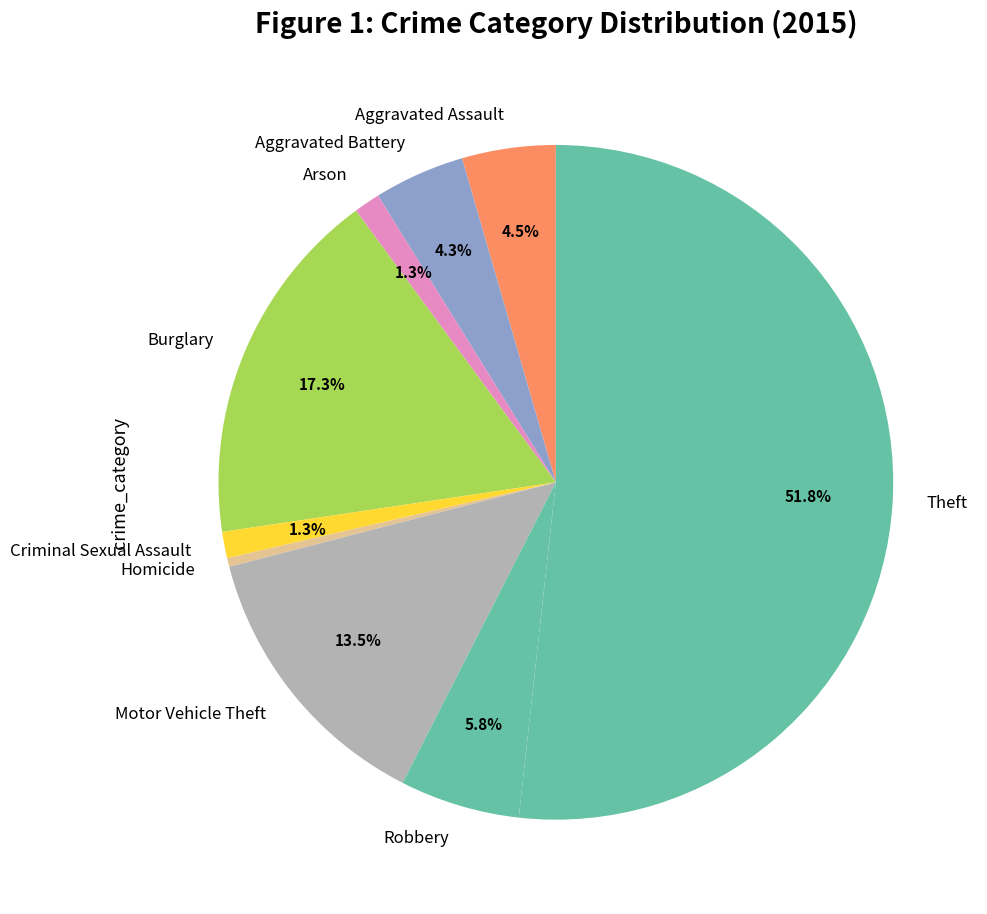

Which slice is the largest?

Theft